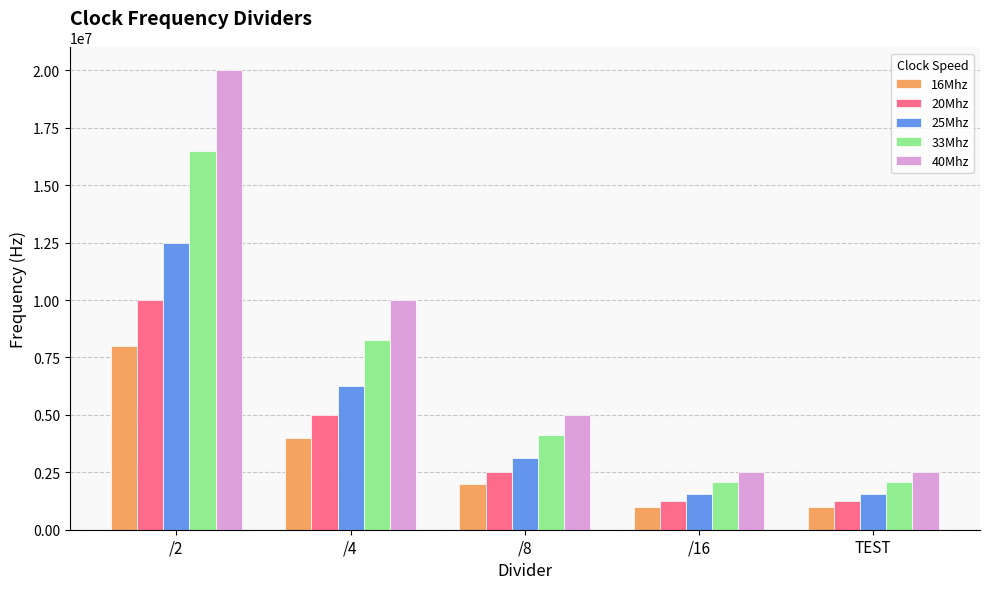

What is the sum of all 33Mhz values?

33000000